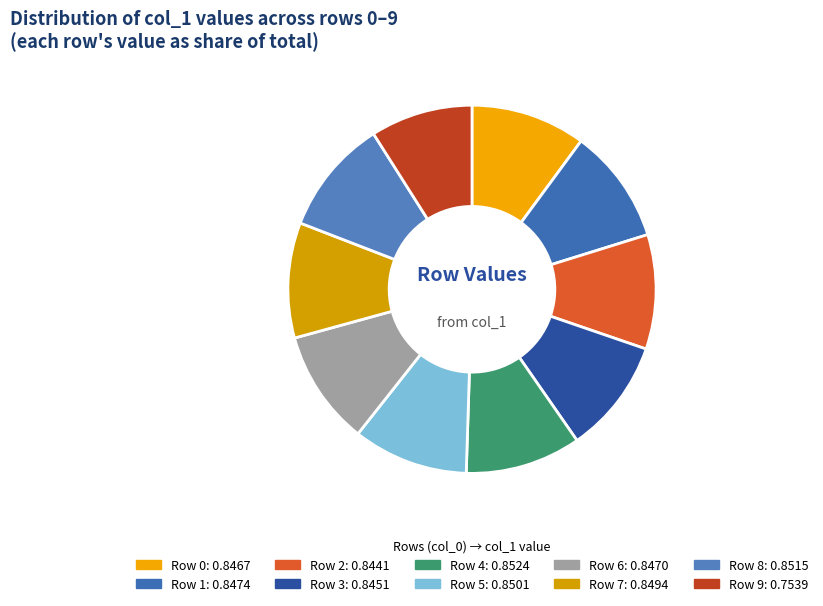

Which category has the smallest portion of the pie?

9